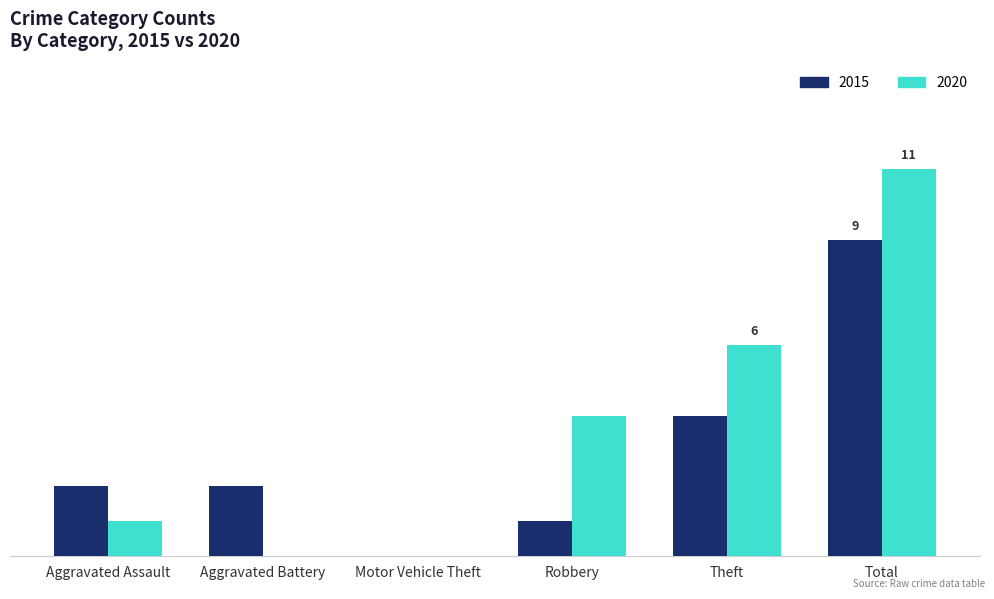

What is the label of the 3rd bar from the right?

Robbery